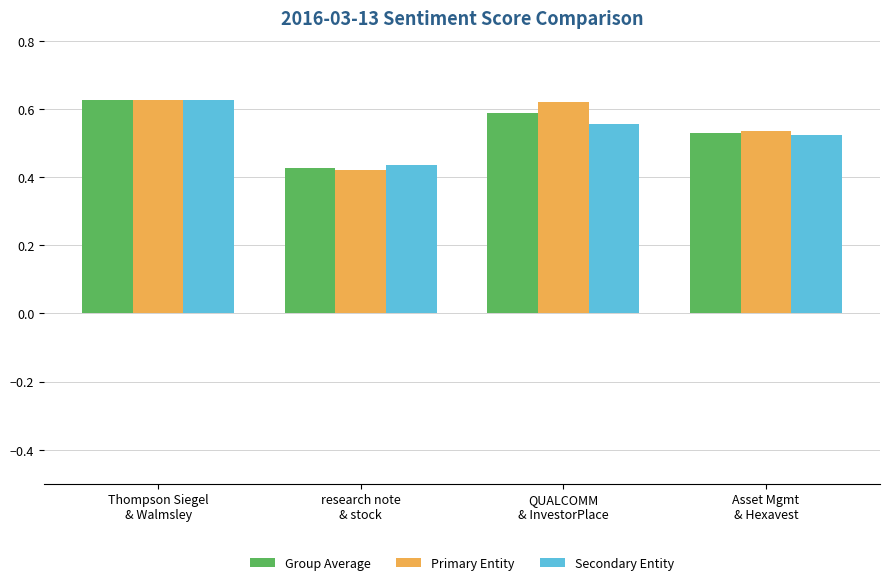

Is it true that Group Average equals 0.6 at QUALCOMM
& InvestorPlace?

True